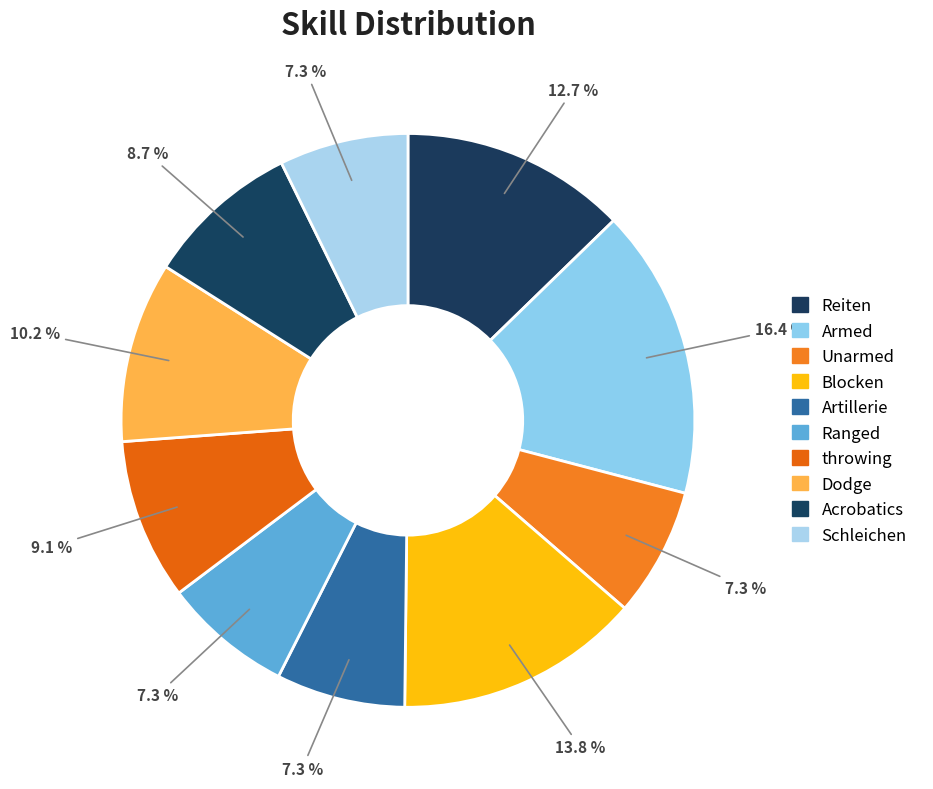

Rank the categories by value from highest to lowest.

Armed, Blocken, Reiten, Dodge, throwing, Acrobatics, Unarmed, Artillerie, Ranged, Schleichen